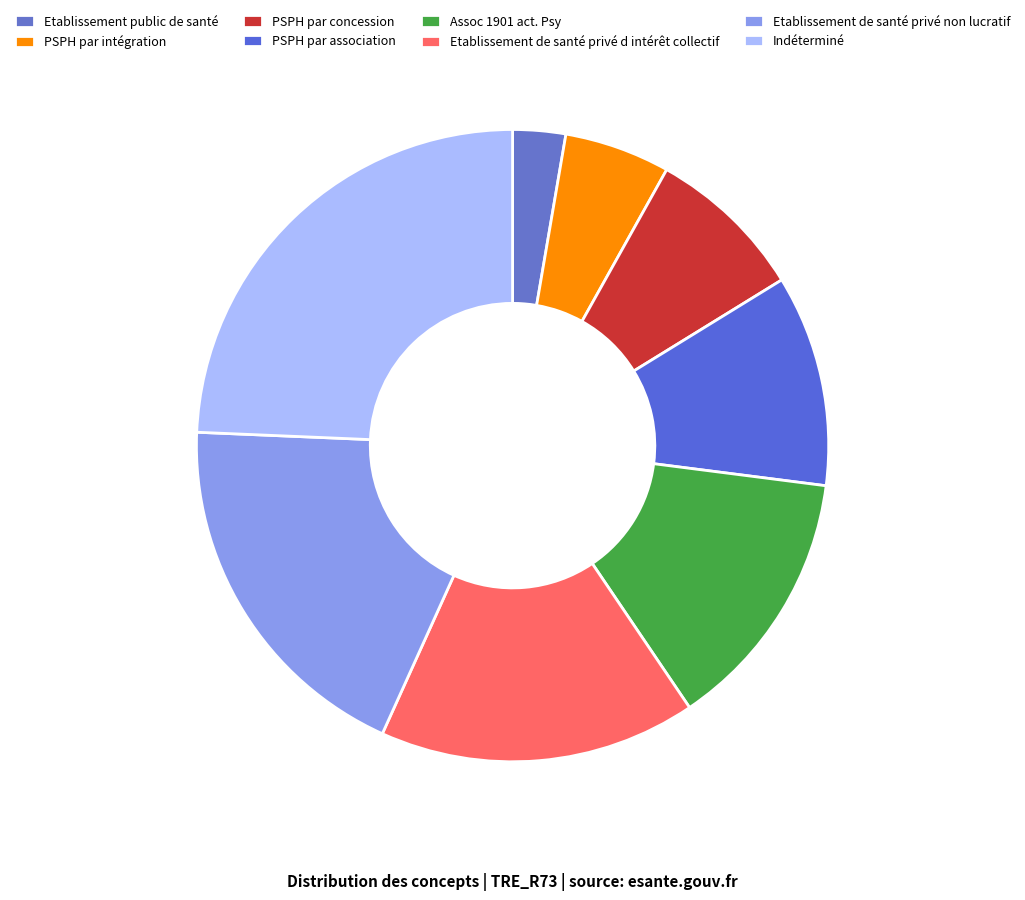

How many segments does this pie chart have?

8